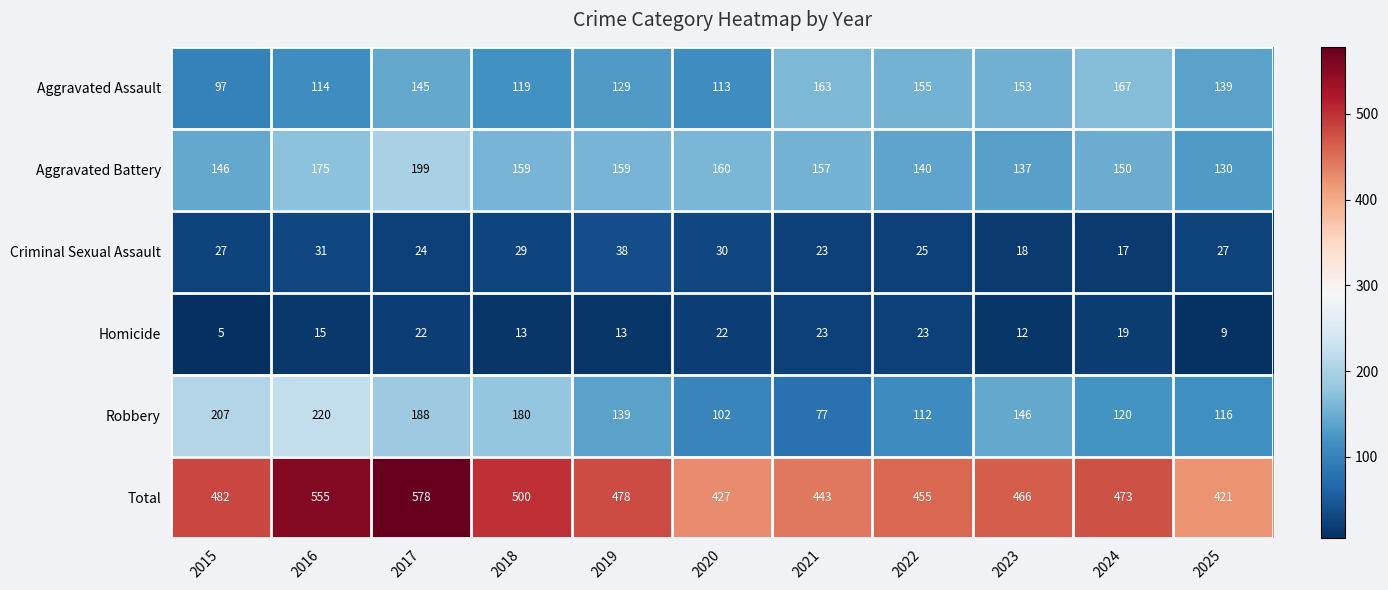

What is the lowest value of the Robbery series?

77